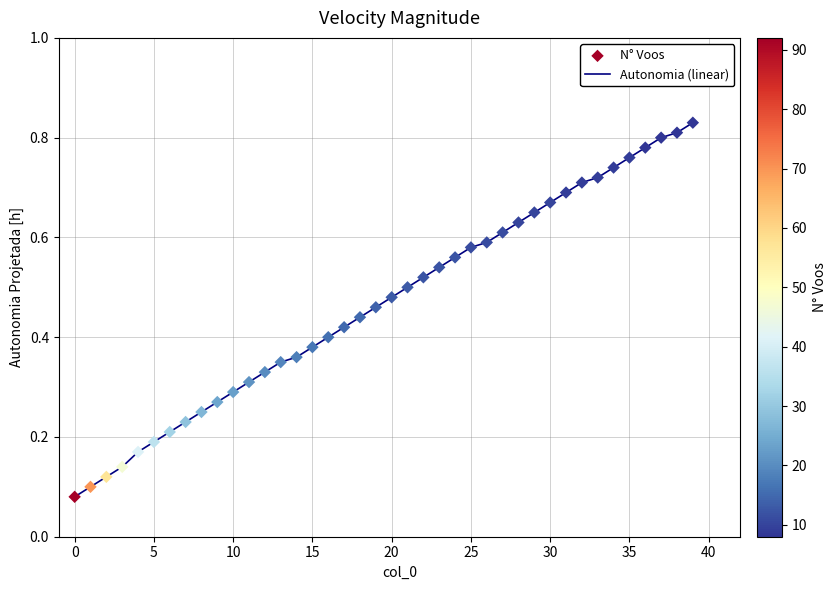

Does the chart have visible grid lines?

Yes